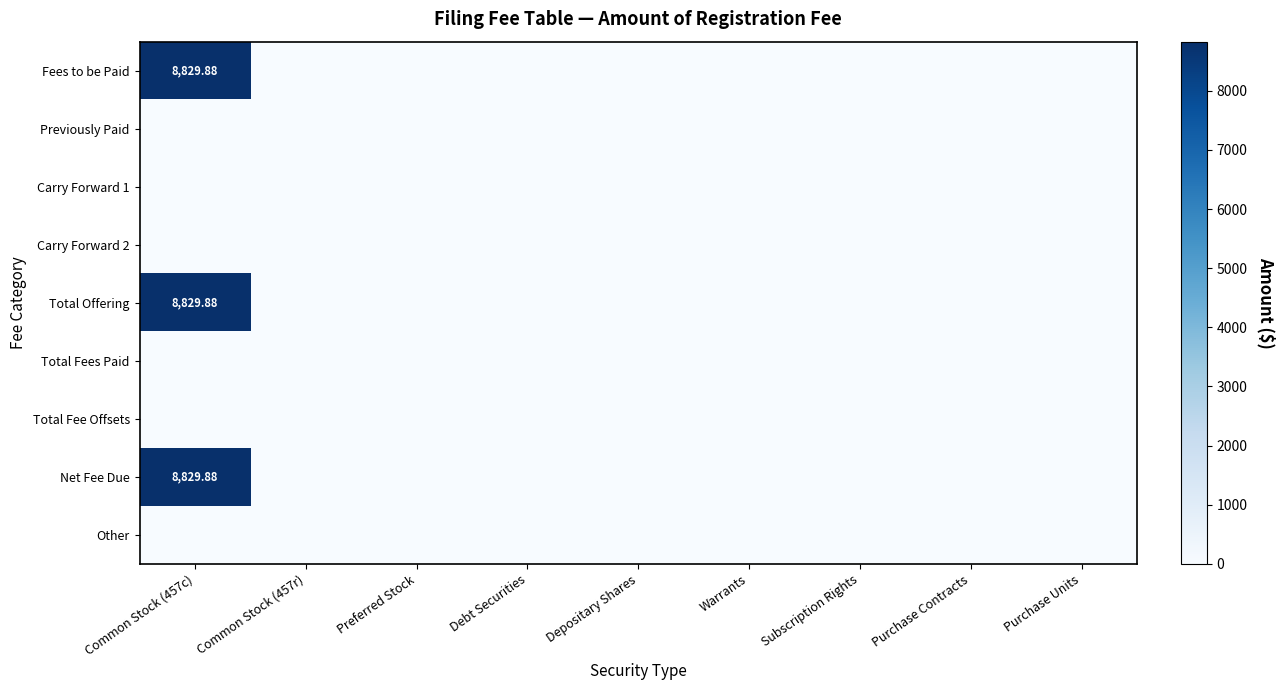

Which category has the highest value in the Carry Forward 2 series?

Common Stock (457c)